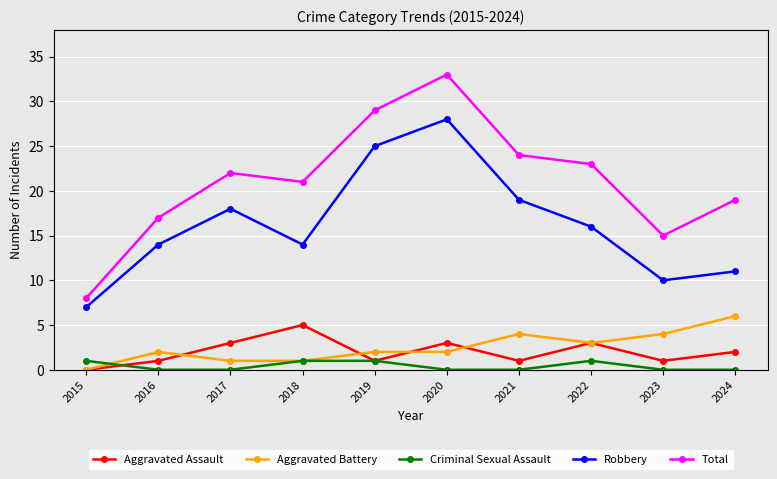

True or false: Total and Aggravated Battery cross at least once.

False